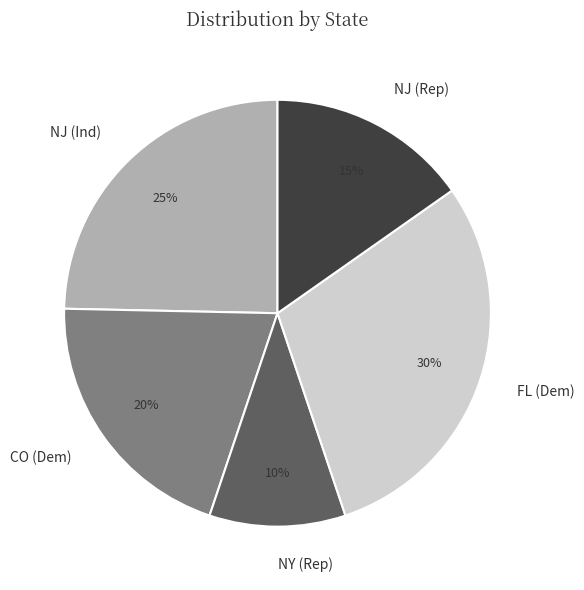

Combined, do FL (Dem) and NJ (Ind) account for over 50%?

Yes